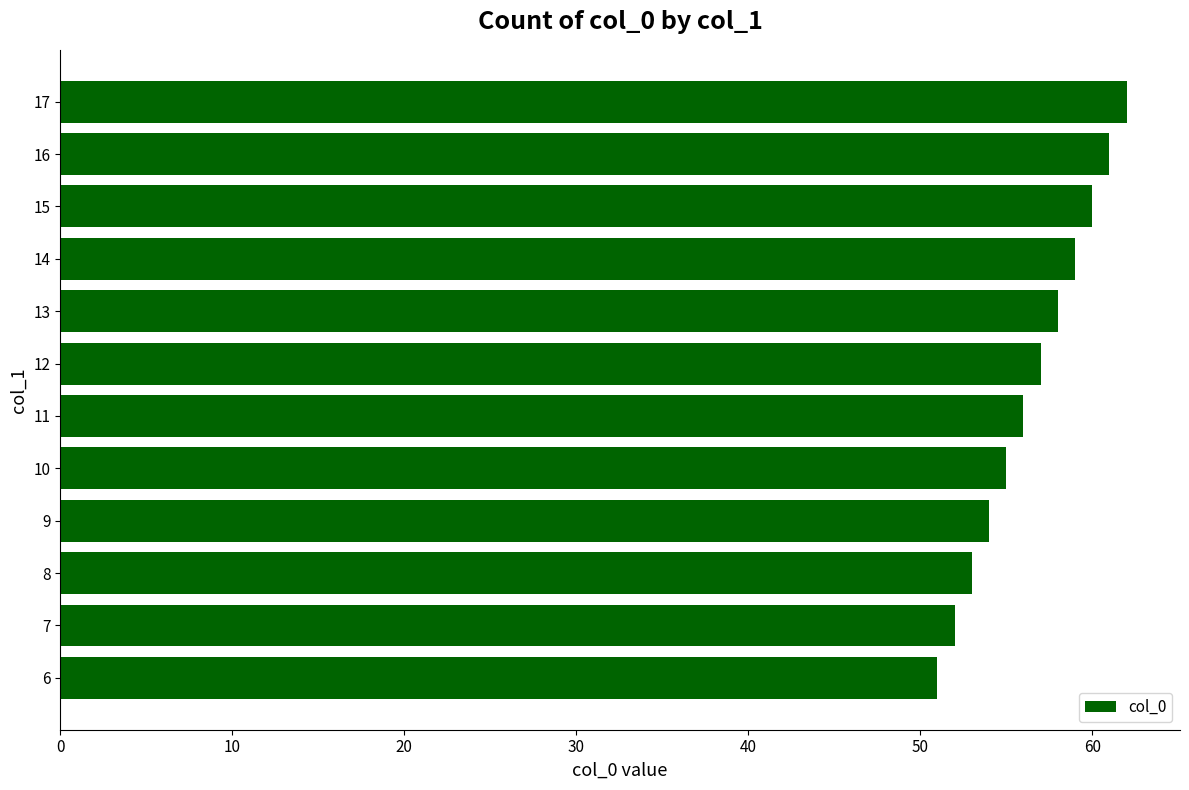

Between 14 and 8, which is larger?

14